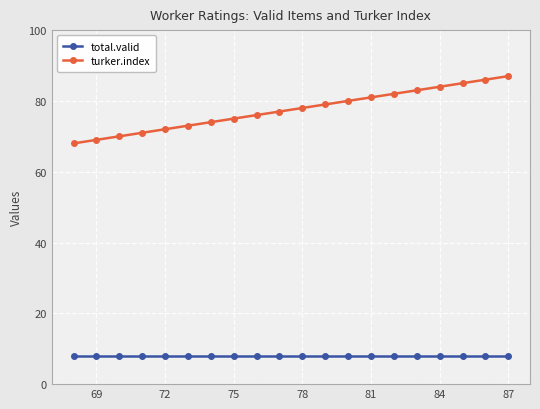

What is the value of the total.valid point at the 18th from the left?

8